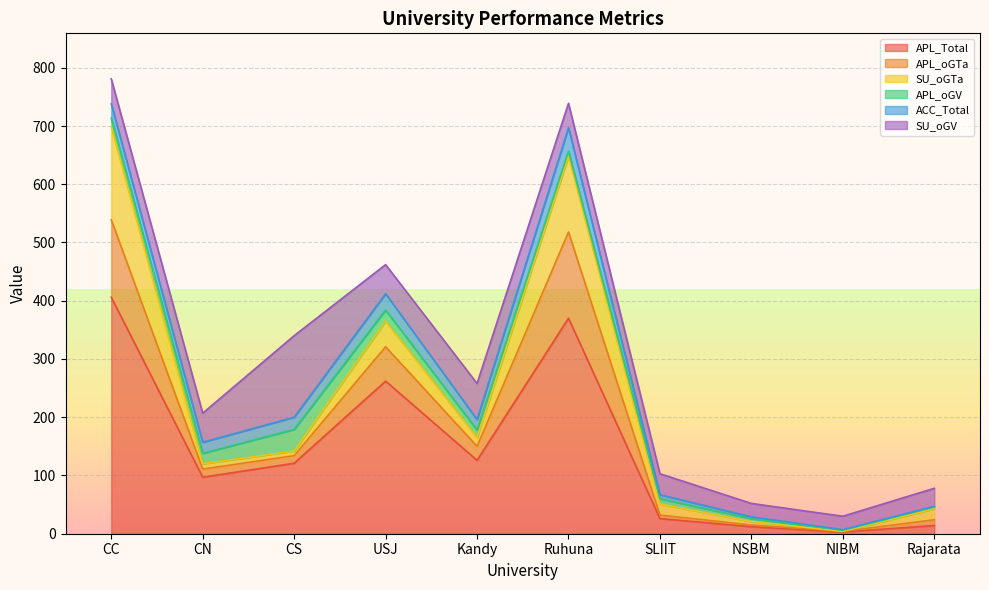

What is the label of the 2nd point from the right?

NIBM